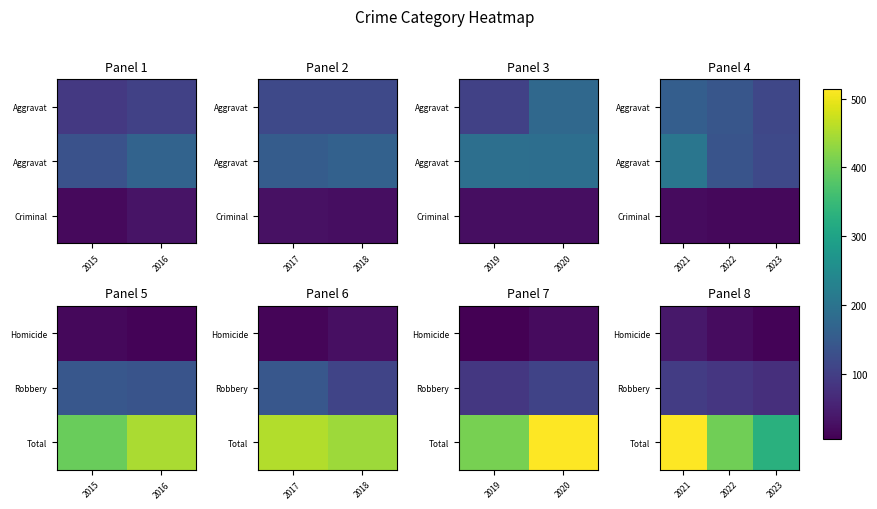

True or false: Total has a value of 403 at 2022.

True